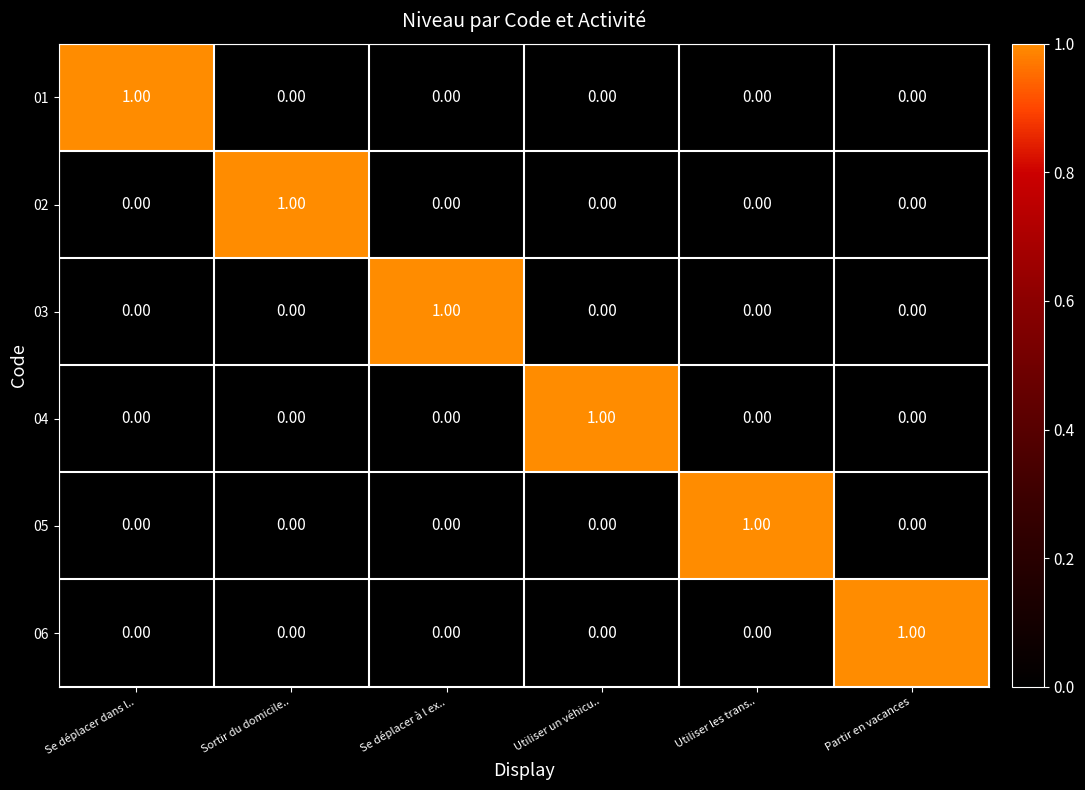

At how many categories does at least one series exceed 0?

6